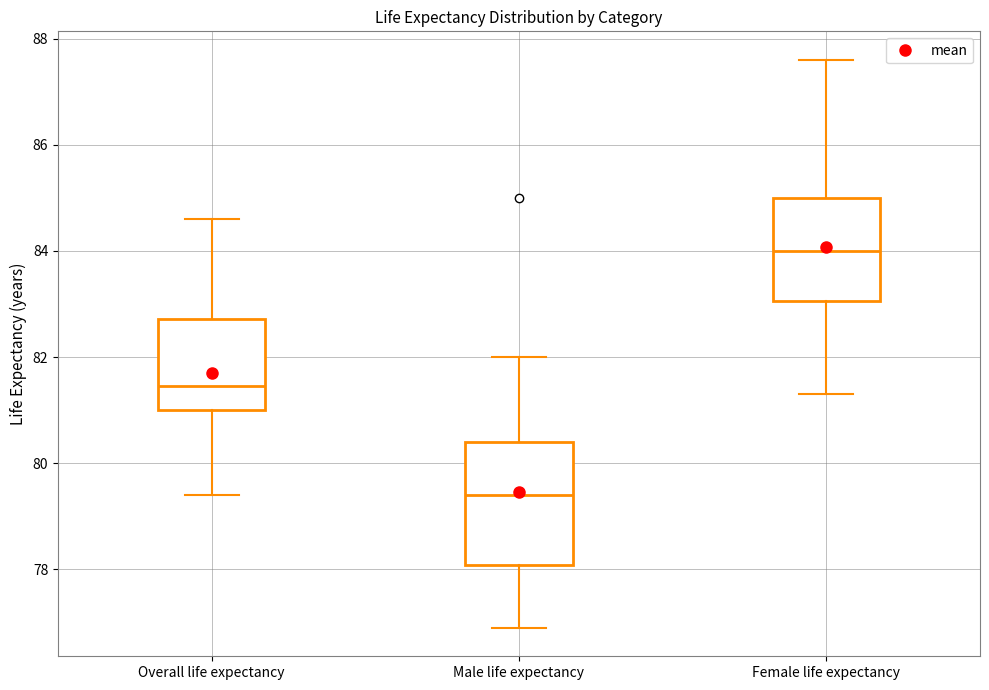

Reading left to right, transcribe this box plot: for each box, give where its median line is, the range the box spans, and where its two whiskers end, as read against the y-axis. The values are not printed on the chart, so give them approximately, as read against the axis.

Overall life expectancy: median 81.4, box 81.0 to 82.8, whiskers 79.4 to 84.6
Male life expectancy: median 79.4, box 78.0 to 80.4, whiskers 77.0 to 82.0
Female life expectancy: median 84.0, box 83.0 to 85.0, whiskers 81.4 to 87.6